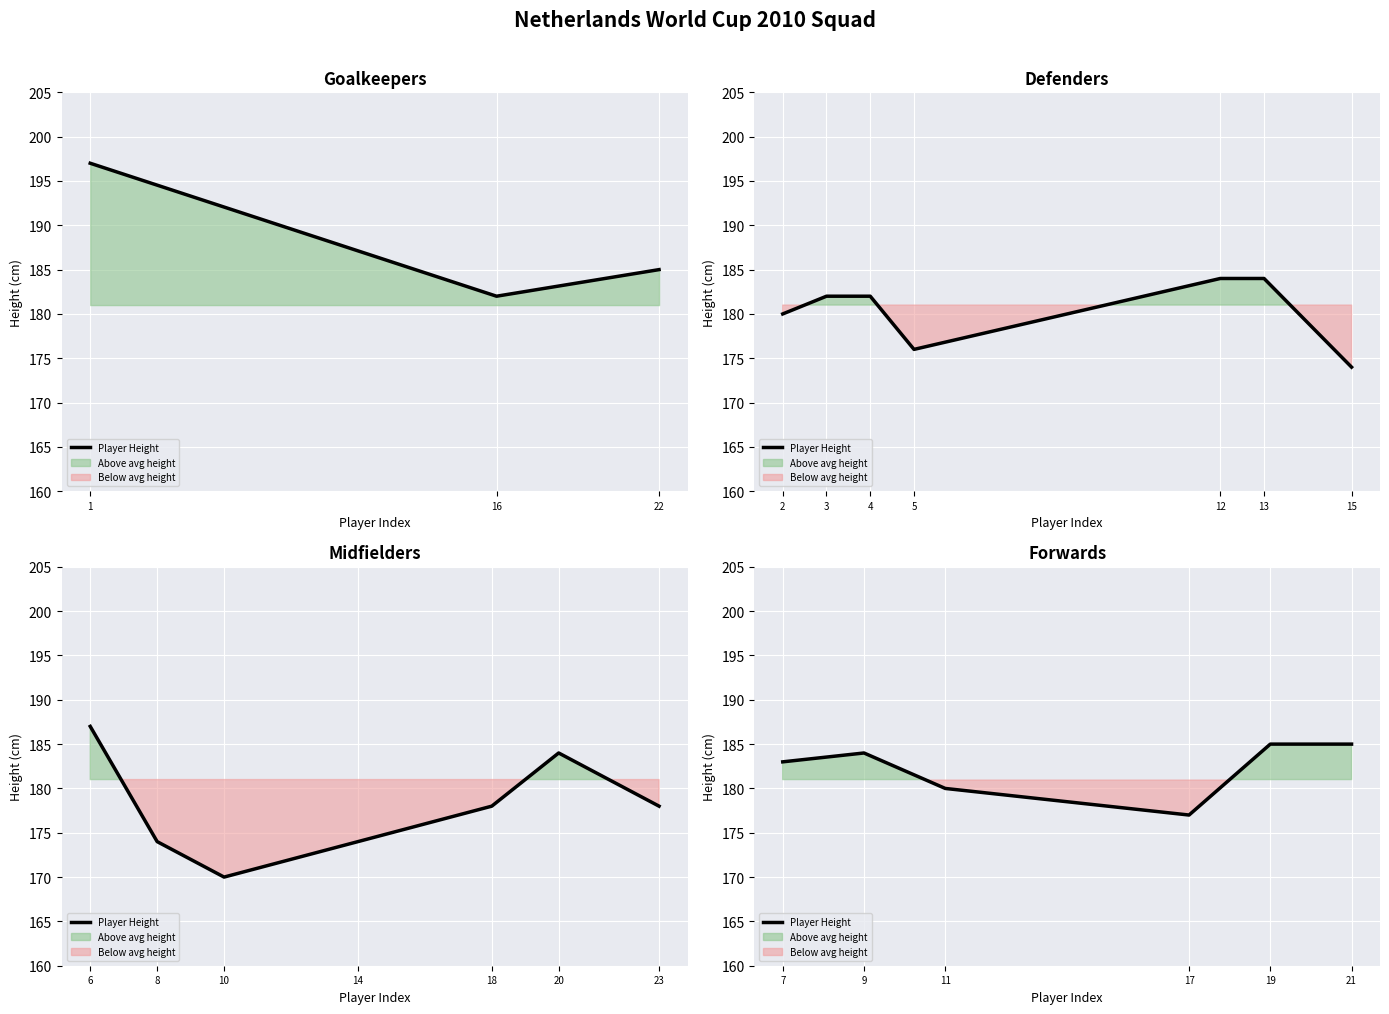

Between 19 and 9, which is larger?

19